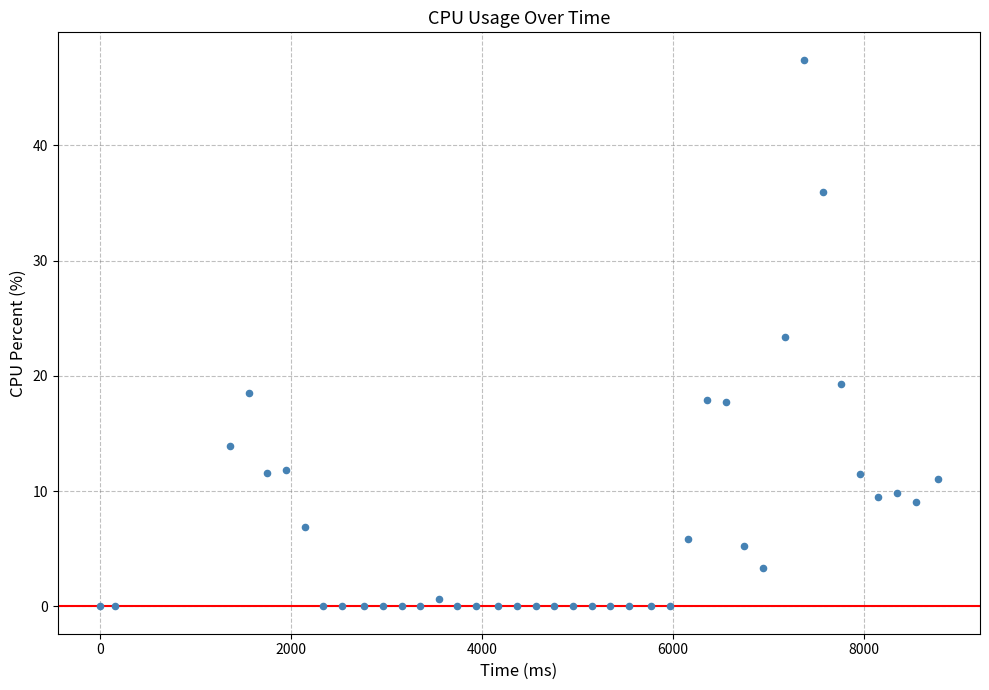

What is the range of Y values (max minus min)?

47.4